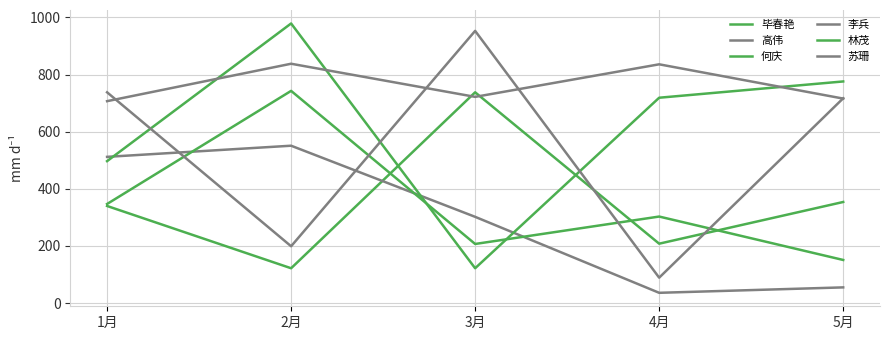

How many lines are shown in the chart?

6